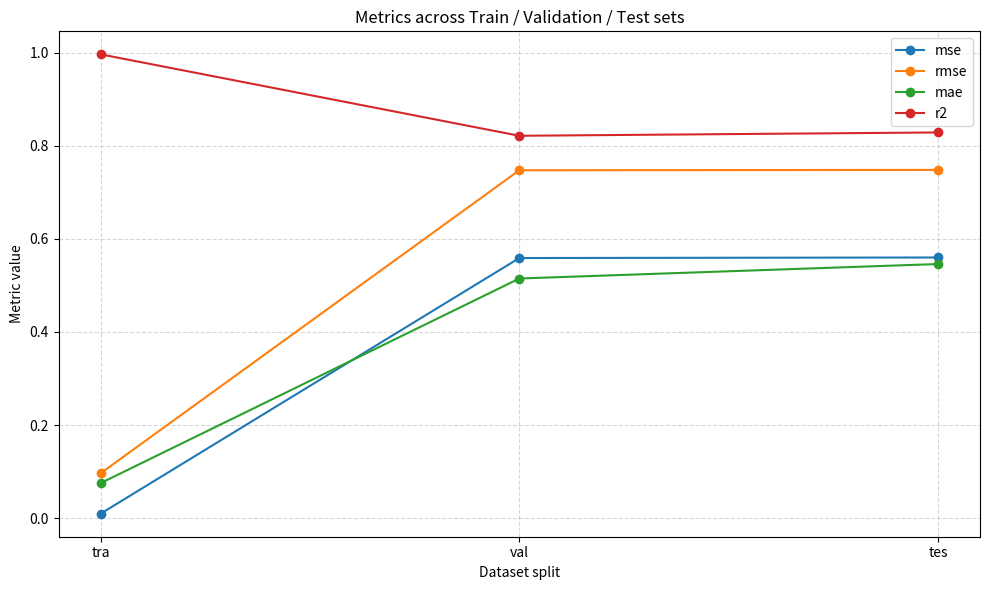

What is the sum of all rmse values?

1.6